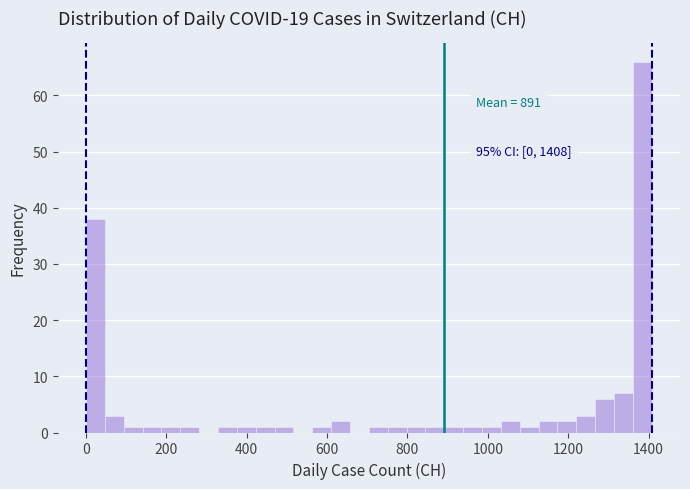

Read against the x-axis, roughly where is the centre of the tallest bar?

1380